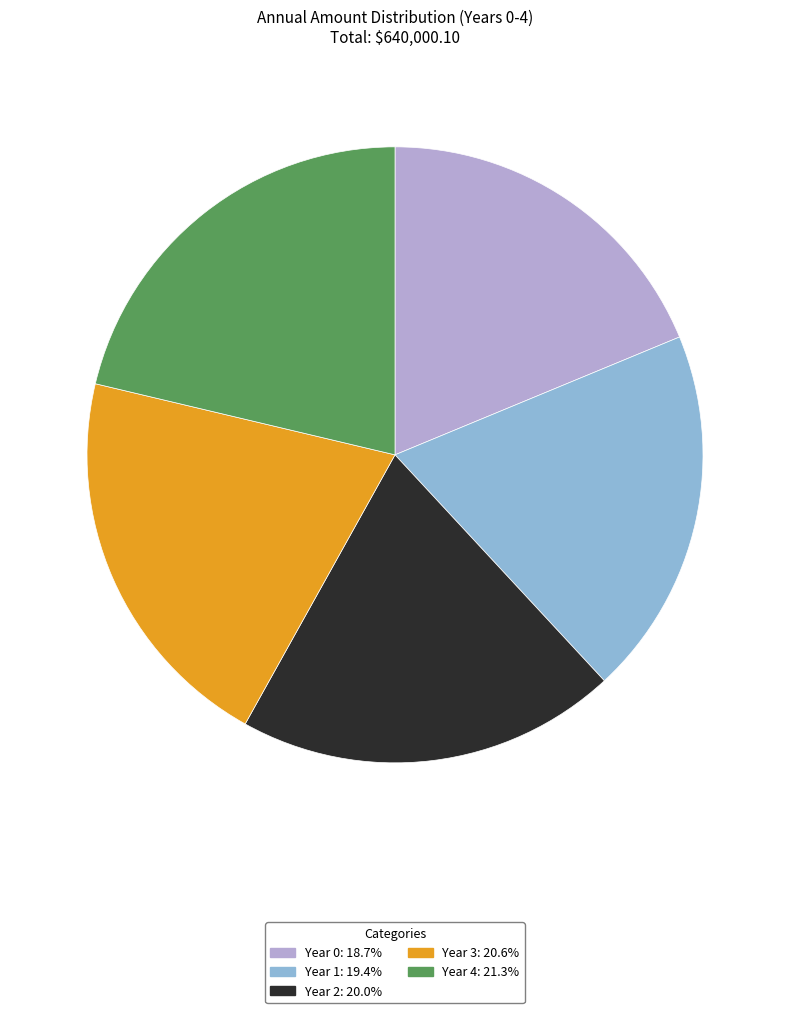

Which slice is the largest?

Year 4